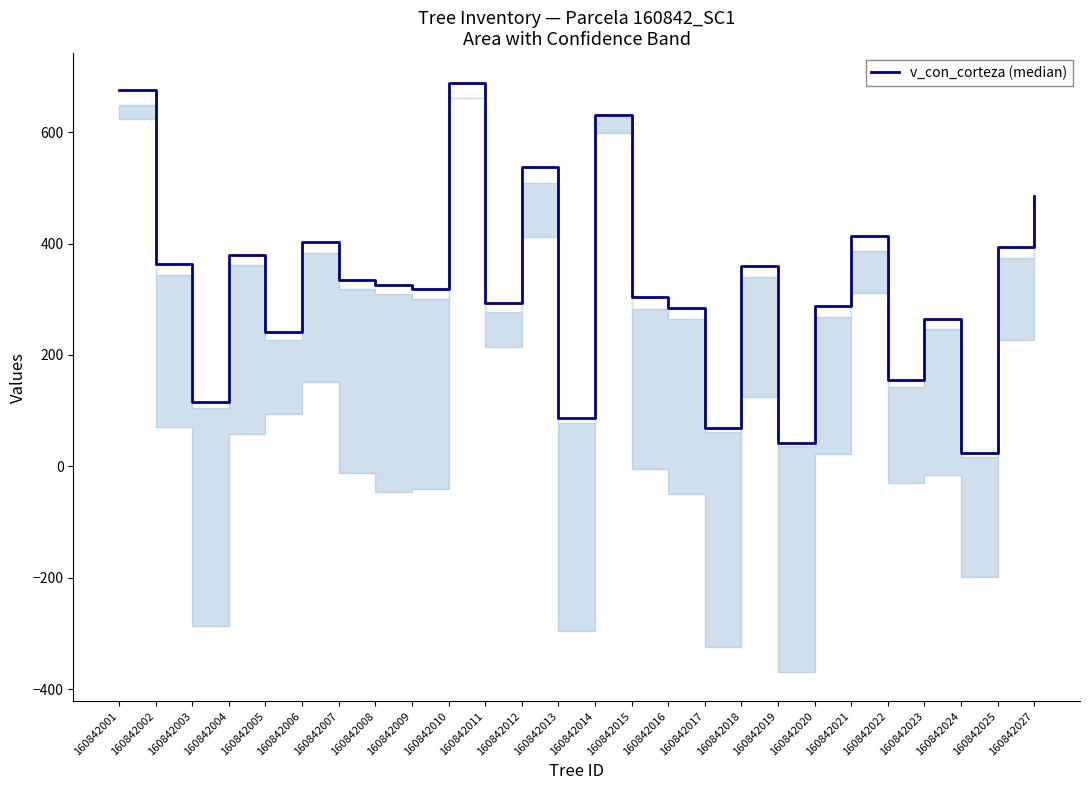

What is the sum of the values at 160842025 and 160842027?

879.2